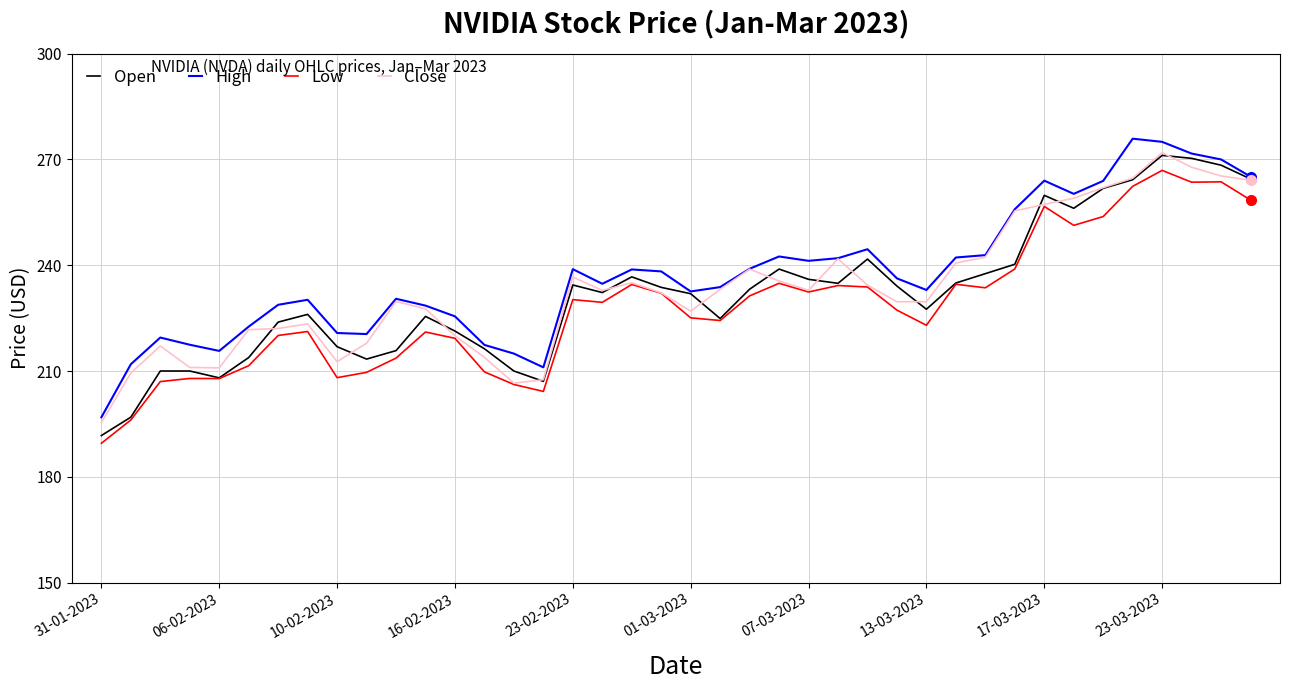

True or false: Low and High cross at least once.

False